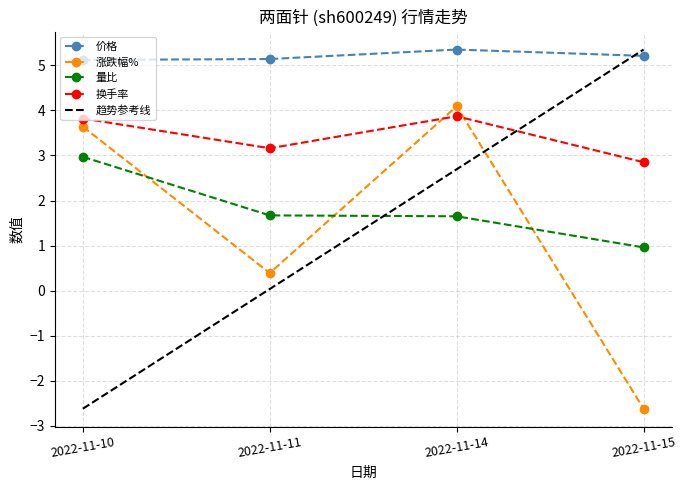

What is the difference between the second highest and minimum values in the 涨跌幅% series?

6.3